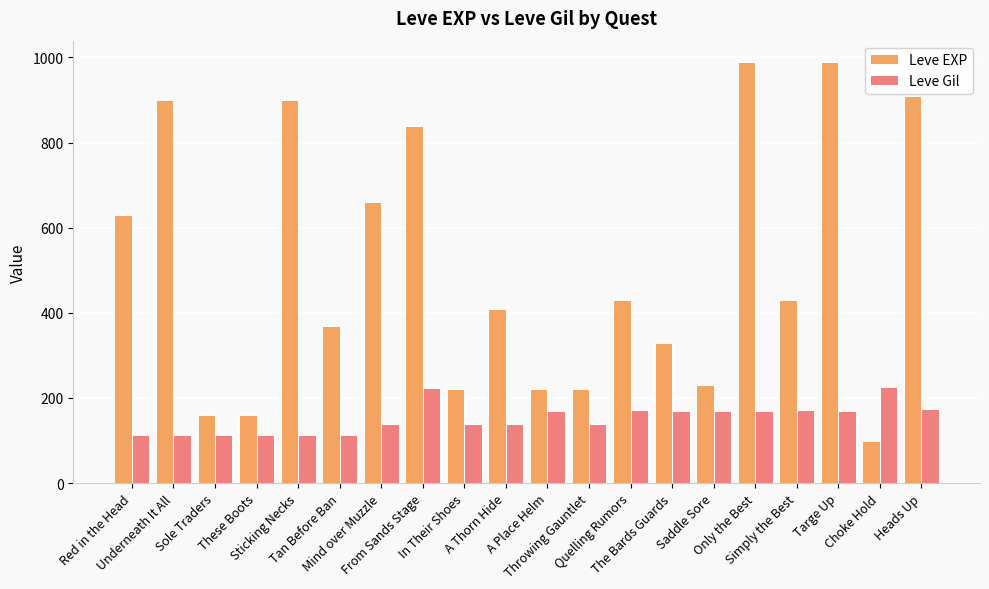

How many groups of bars are there?

20